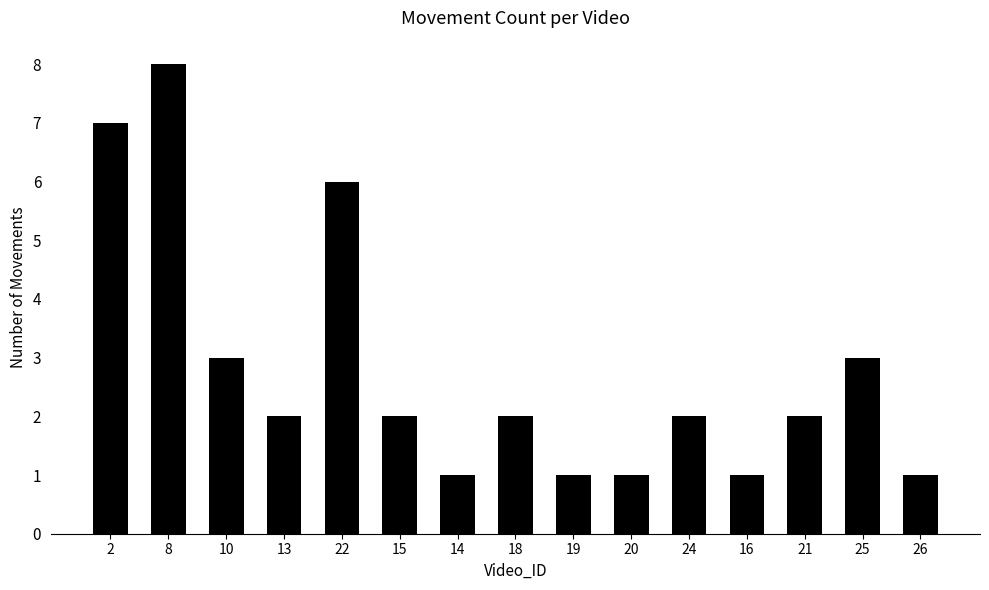

At which category does the chart reach its peak across all series?

8